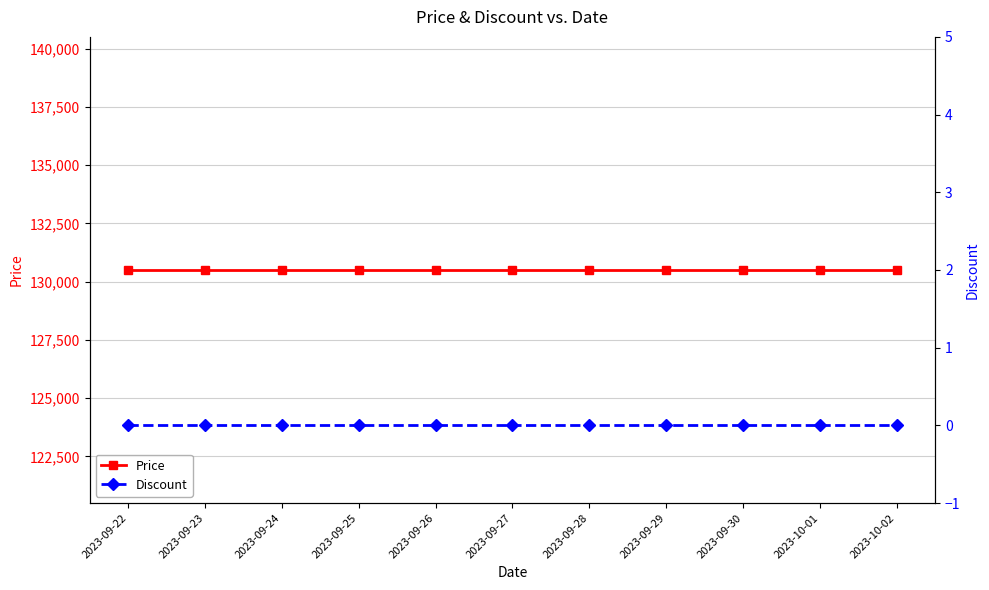

Rank the series by their average value, from lowest to highest.

Discount, Price